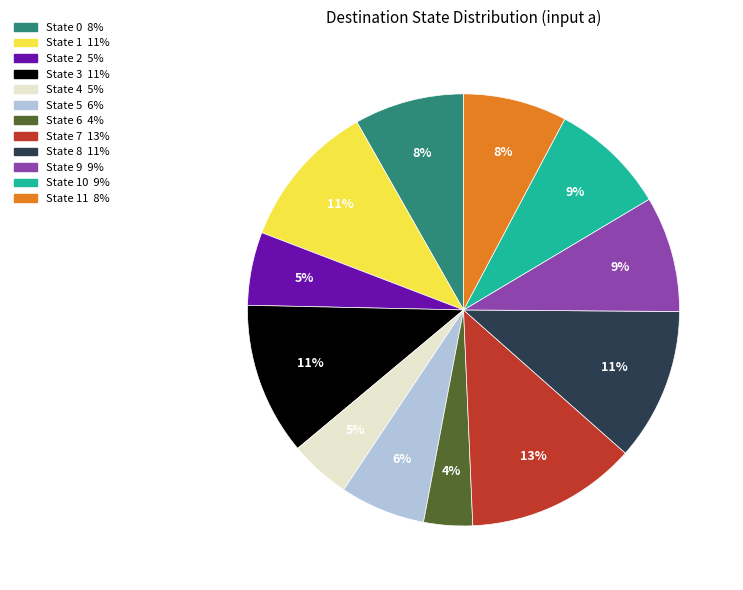

Does any single category account for the majority?

No